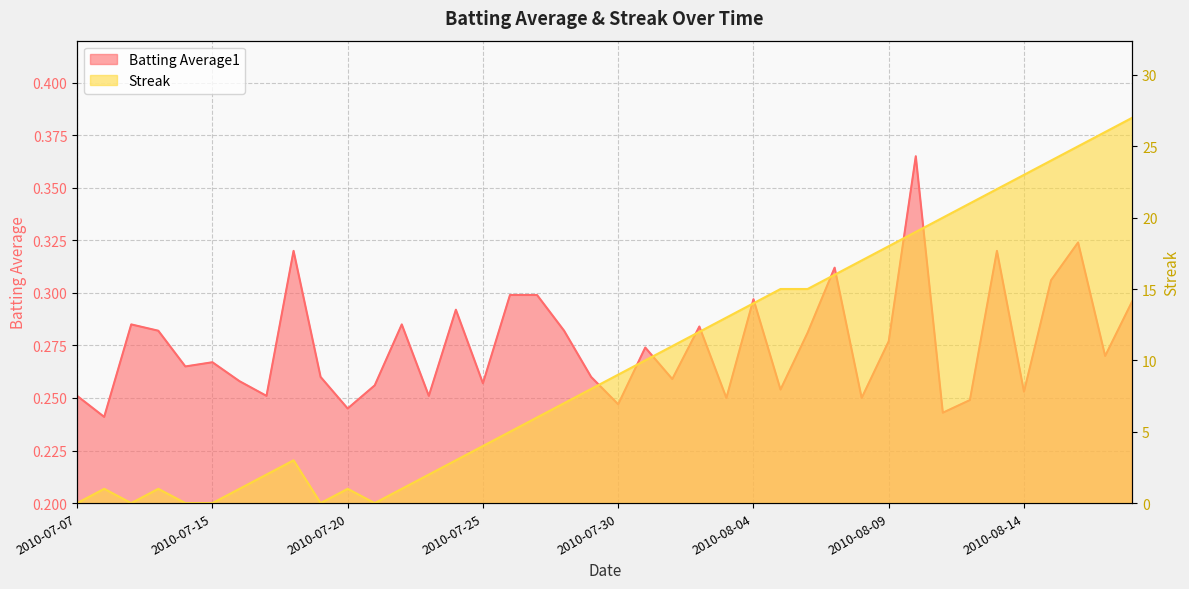

Count the Batting Average1 values in the range 0 to 1.

40